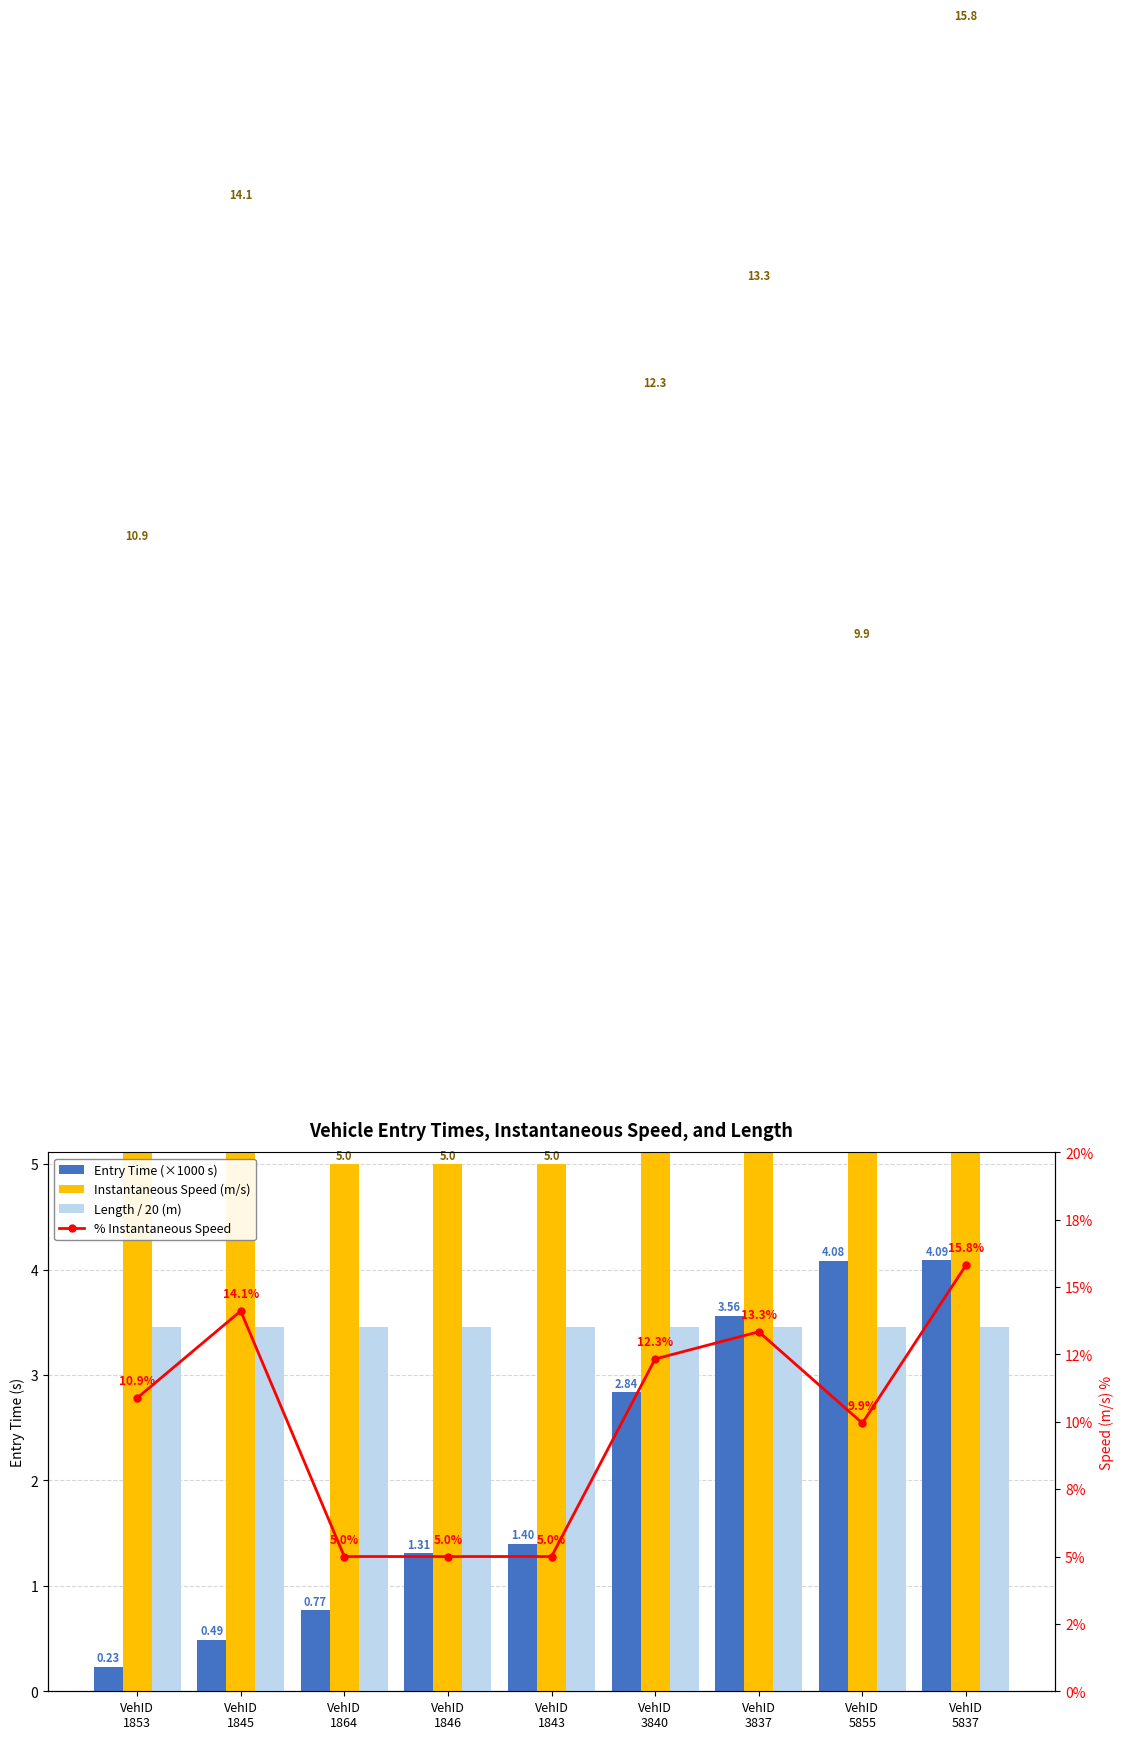

Which series has the largest total across all categories?

Instantaneous Speed (m/s)